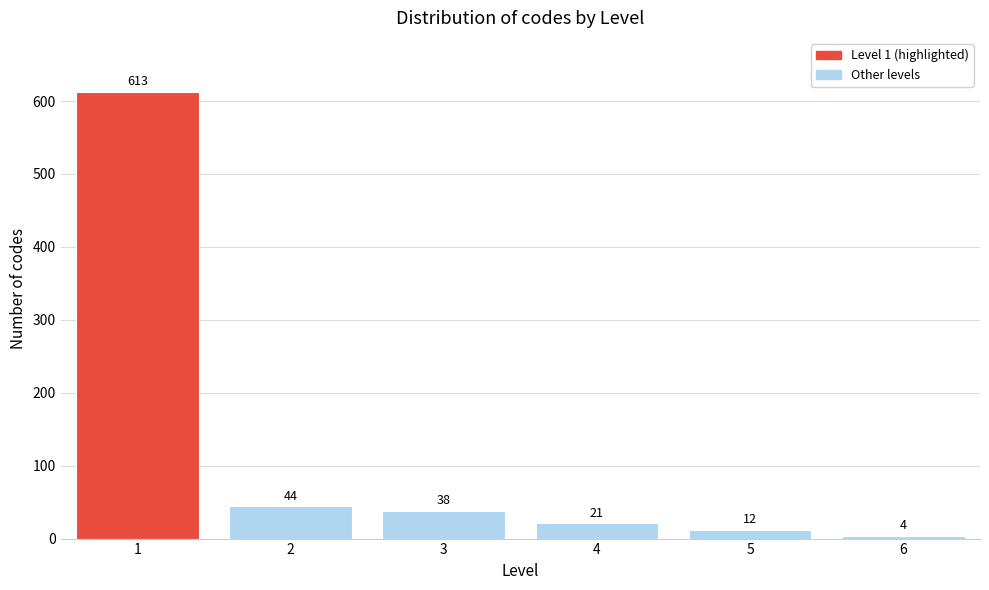

Reading left to right, what are all the values shown in this chart?

1=613	2=44	3=38	4=21	5=12	6=4